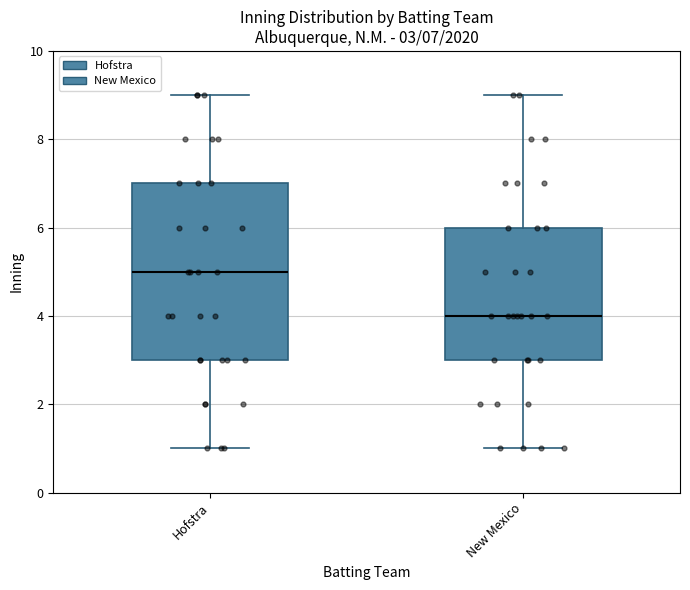

Which box's median line is the lowest?

New Mexico